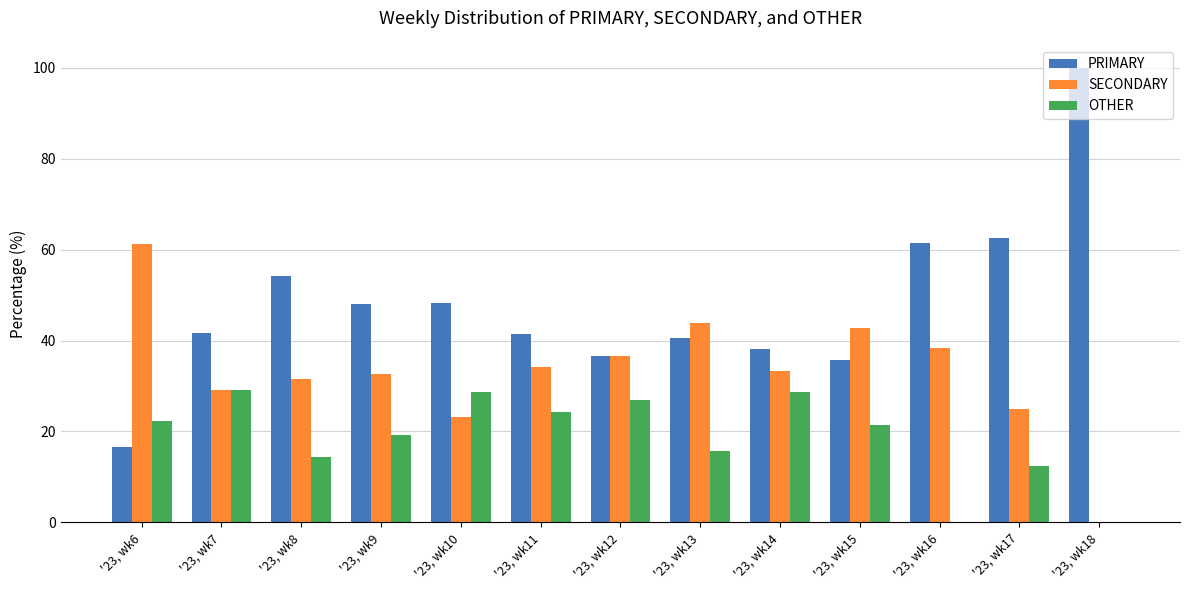

The OTHER series shows 14.3 at '23, wk8. True or false?

True